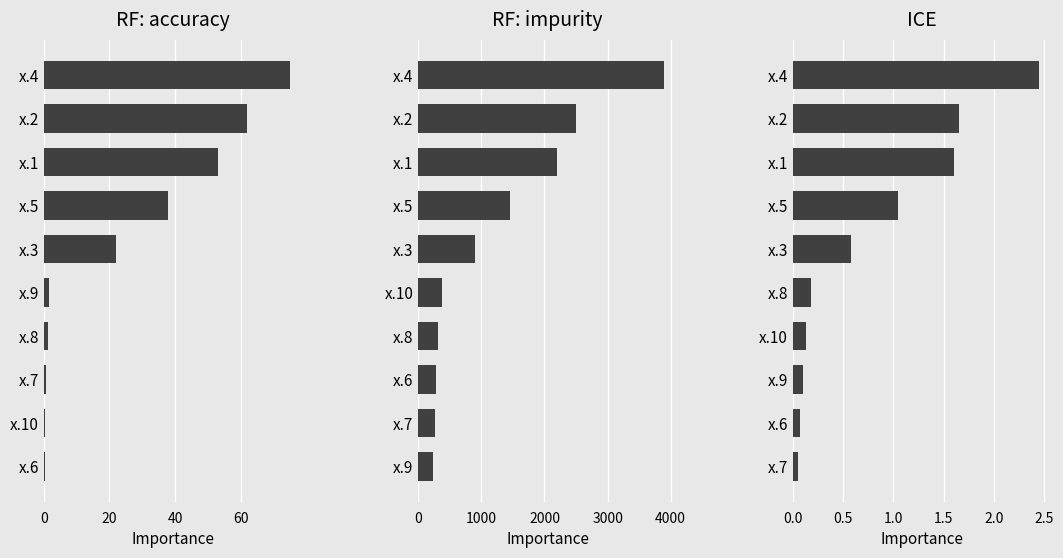

Rank the series at 6 from highest to lowest value.

RF: impurity, RF: accuracy, ICE